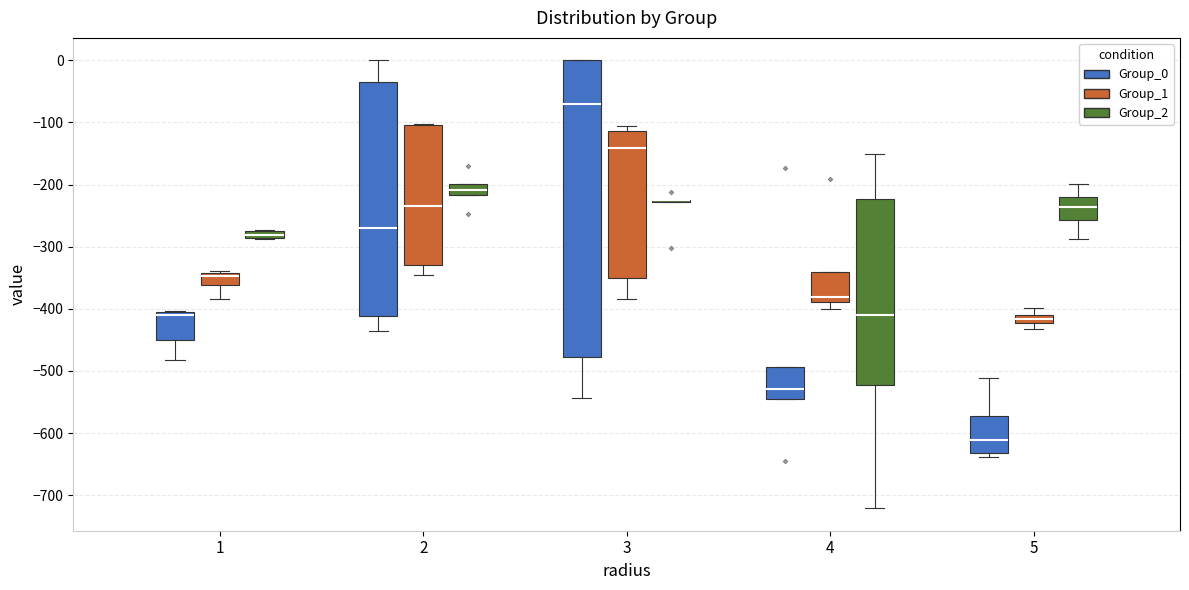

Which box is the tallest, from its lower edge to its upper edge?

3 (Group_0)